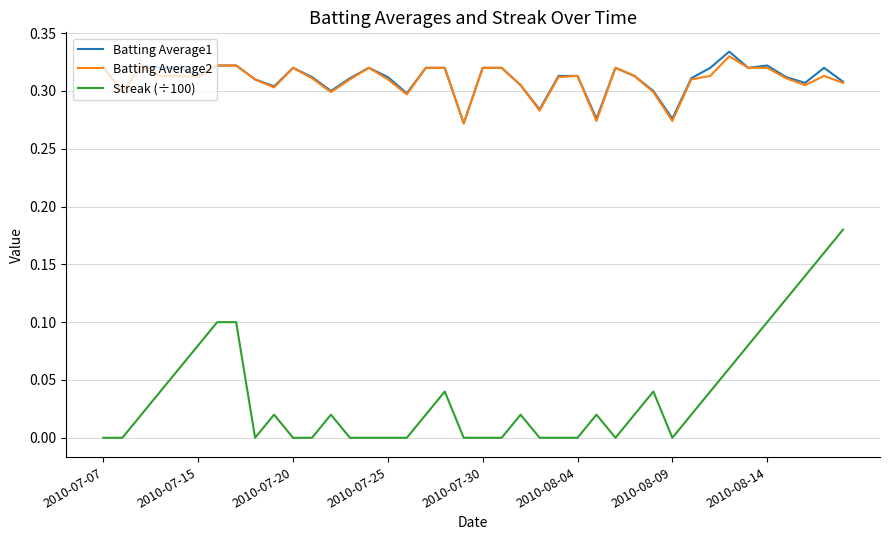

True or false: Streak (÷100) and Batting Average1 cross at least once.

False